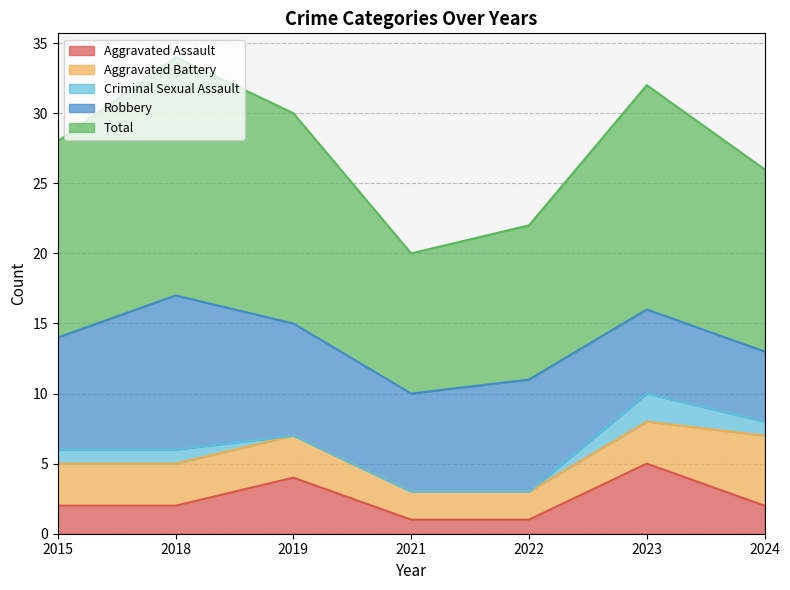

Where does the Aggravated Assault series first go above 2?

2019